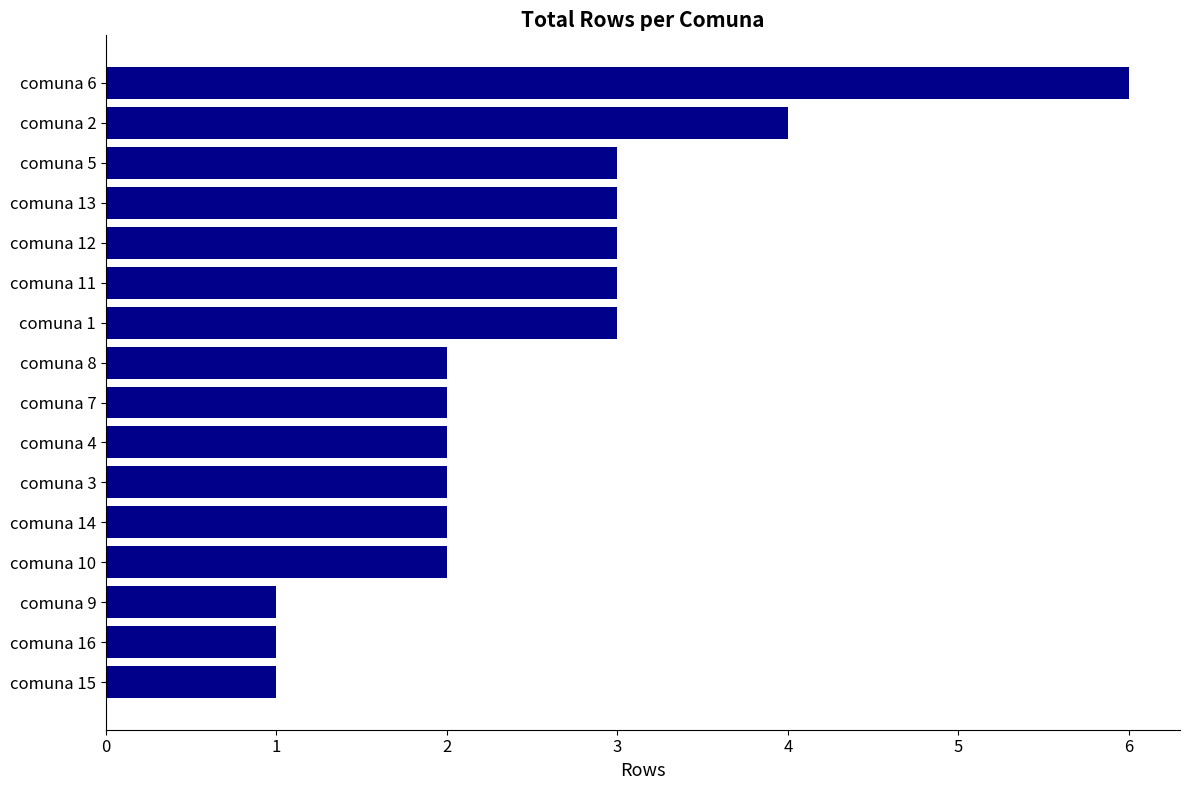

What is the smallest value displayed?

1